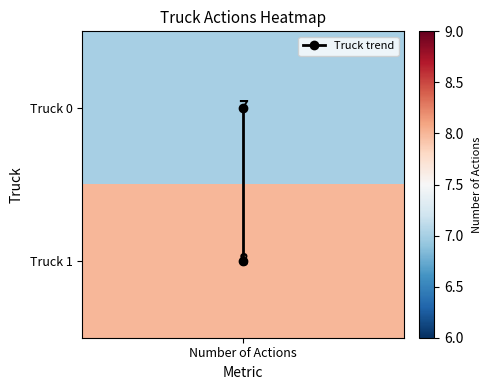

The value at Number of Actions is 1. True or false?

False